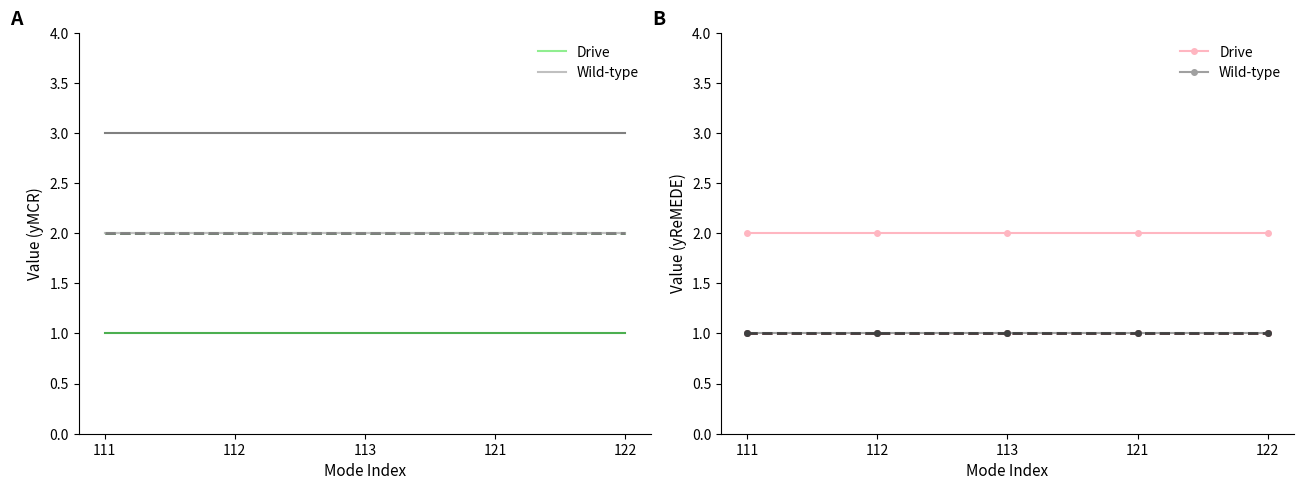

What is the value of the Drive point at the 2nd from the left?

2